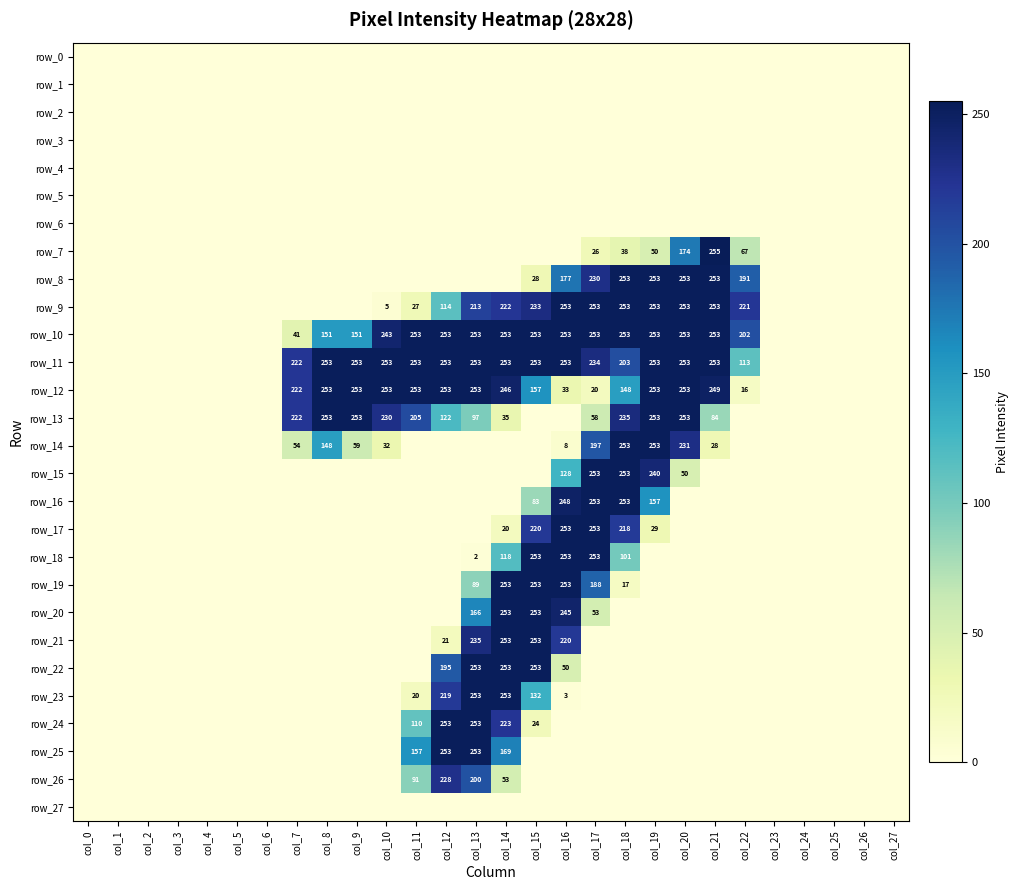

Which category has the highest value in the row_13 series?

col_8